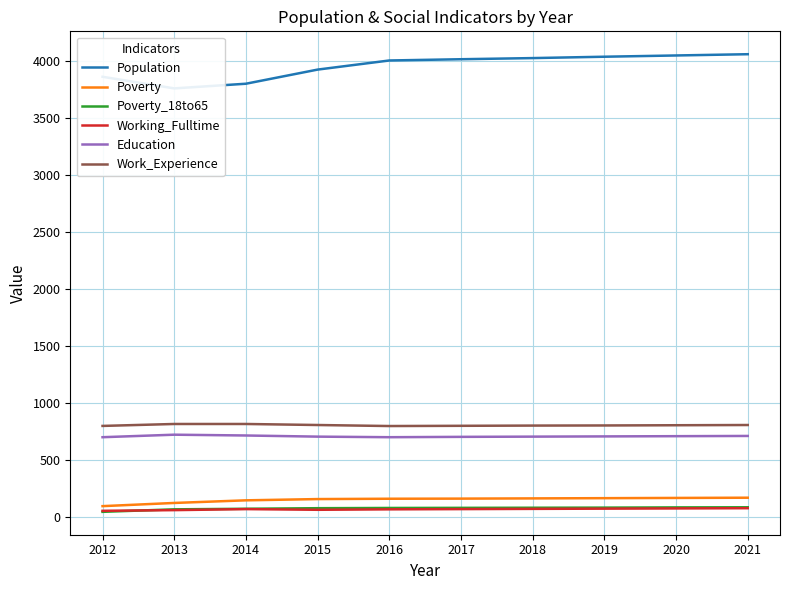

How many series are shown in this chart?

6